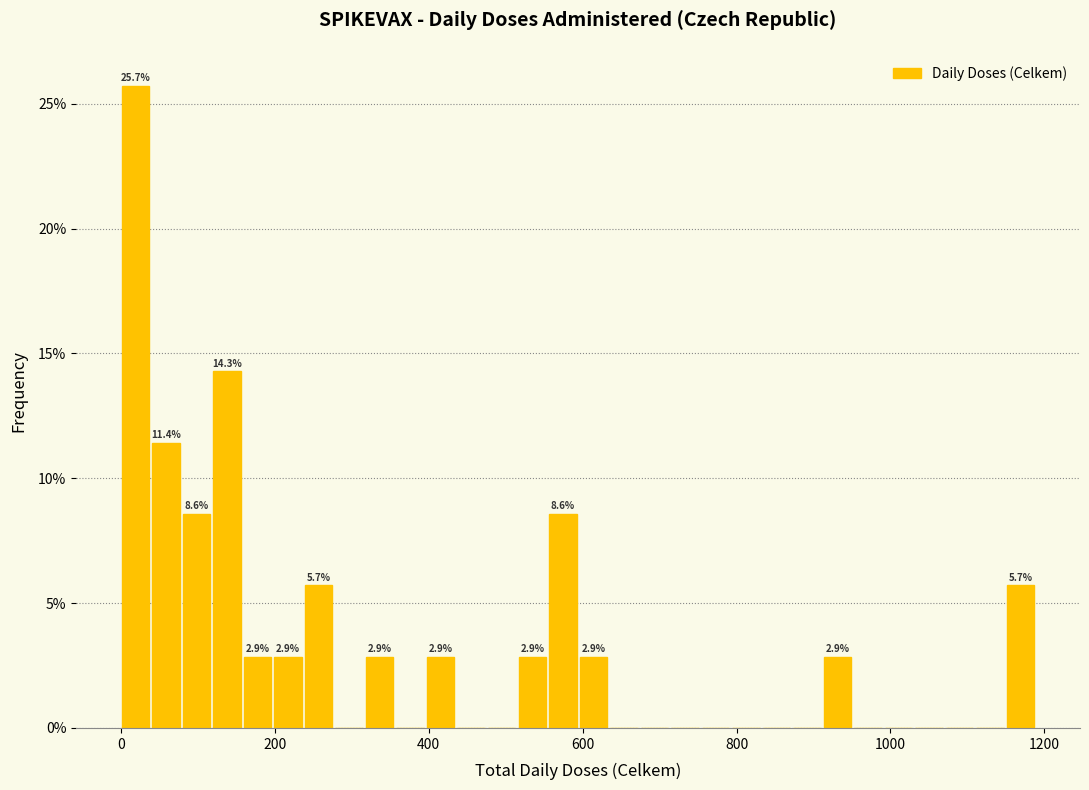

Around what value on the x-axis is the tallest bar? Give the approximate position of its centre, as read against the axis.

20